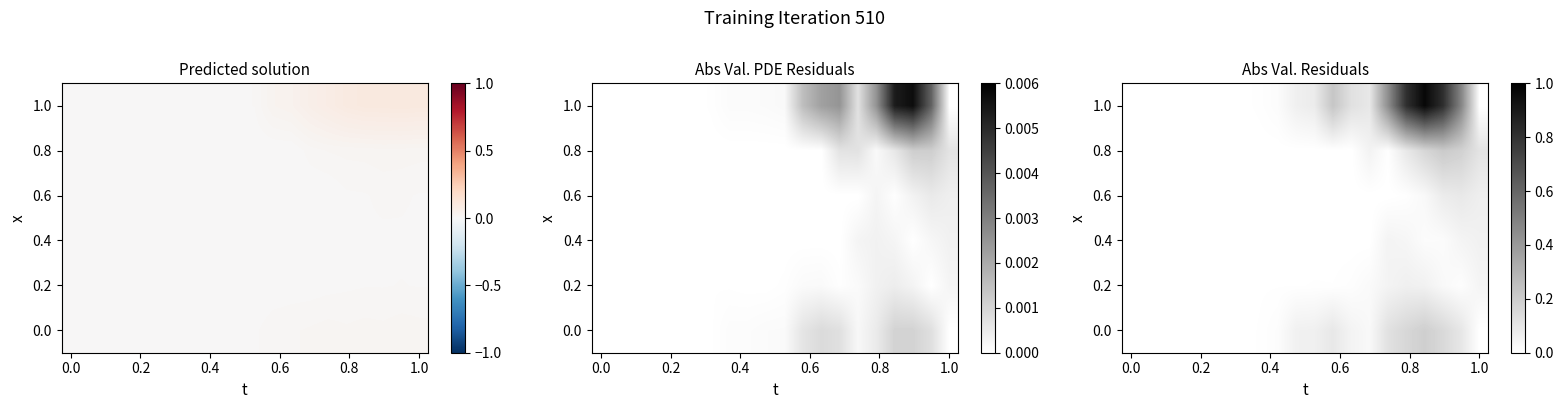

How many categories are shown in the chart?

20